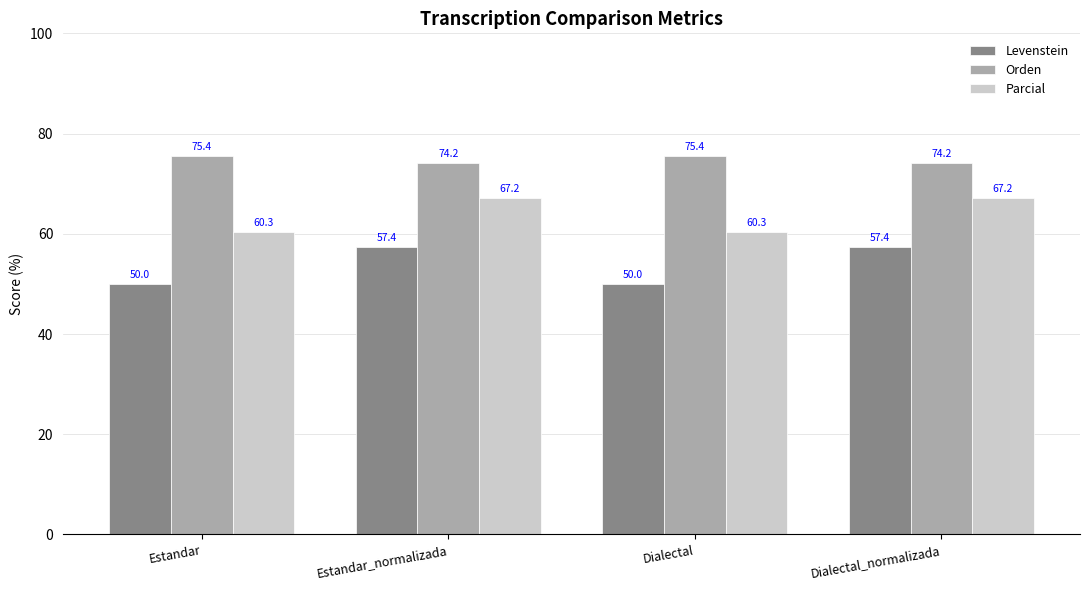

Reading right to left, what are all the values shown in this chart?

Levenstein: Dialectal_normalizada=57.4	Dialectal=50.0	Estandar_normalizada=57.4	Estandar=50.0
Orden: Dialectal_normalizada=74.2	Dialectal=75.4	Estandar_normalizada=74.2	Estandar=75.4
Parcial: Dialectal_normalizada=67.2	Dialectal=60.3	Estandar_normalizada=67.2	Estandar=60.3